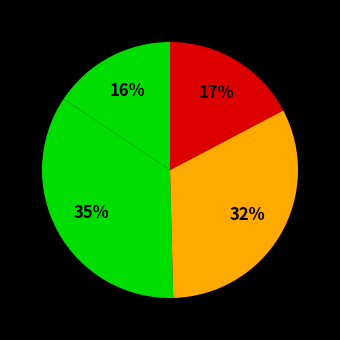

To the nearest percent, what is the average slice percentage?

25%